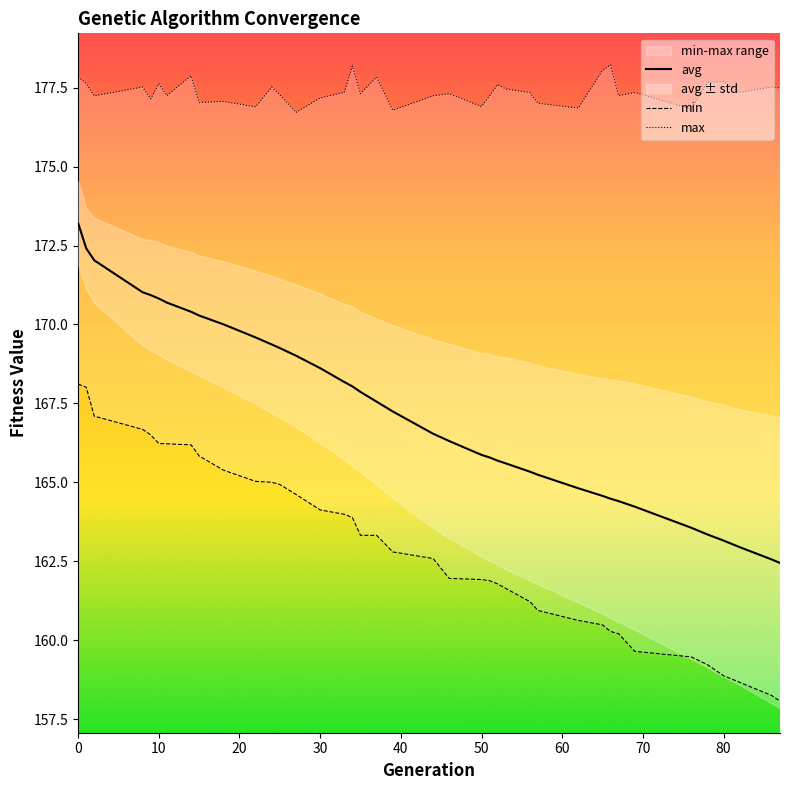

What is the maximum value for avg?

173.2